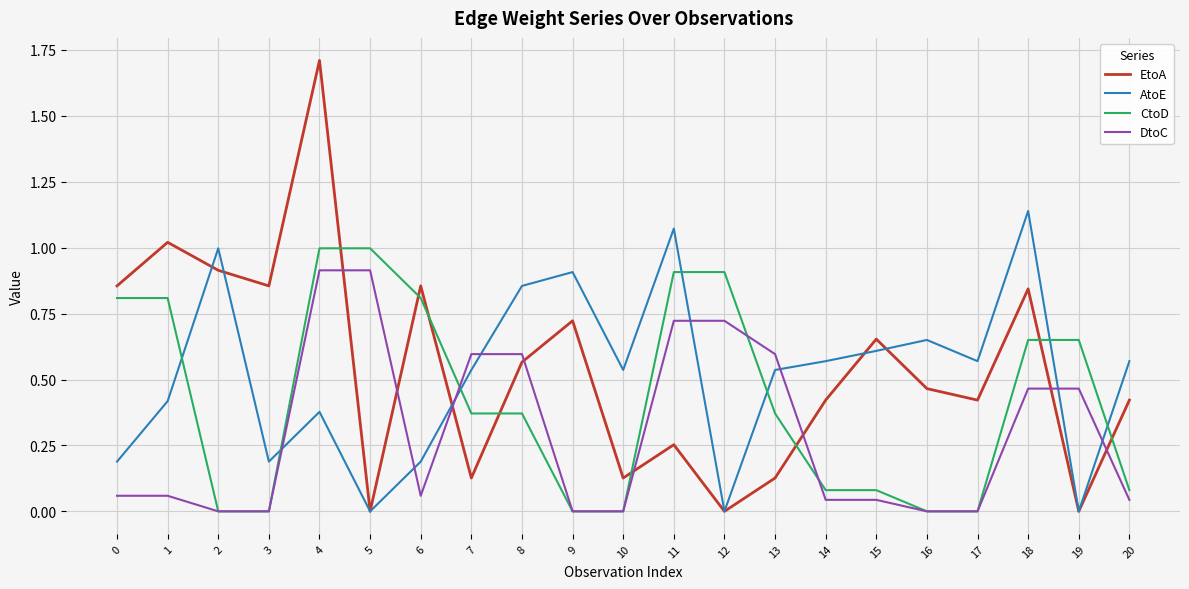

Between 9 and 15, which series saw the biggest shift?

AtoE